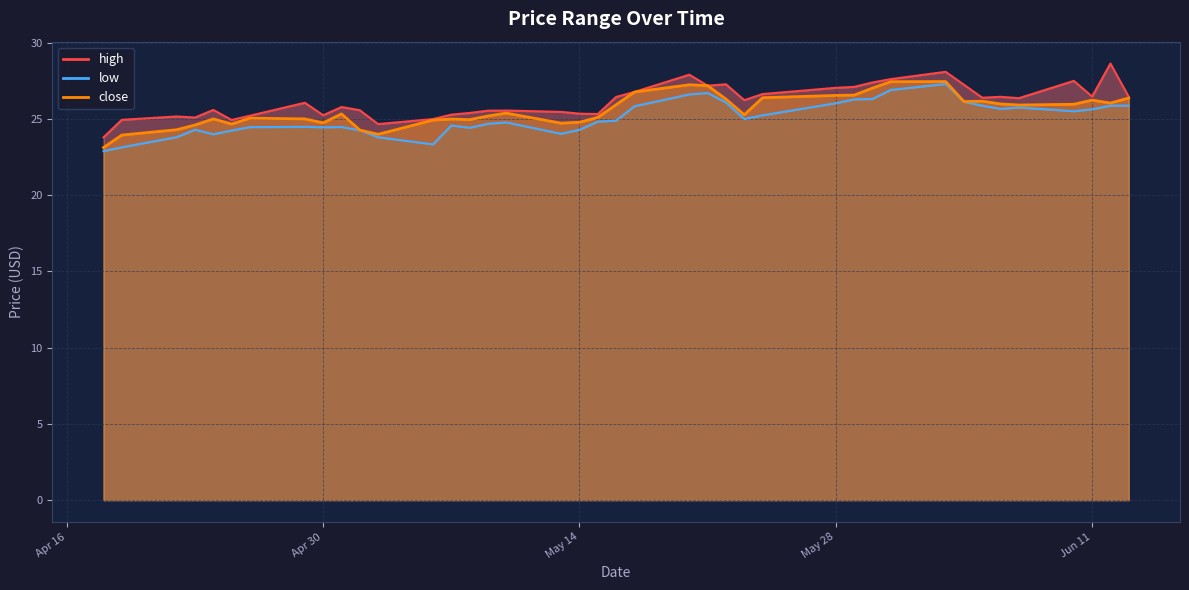

At which label is low closest to 25?

2024-05-23